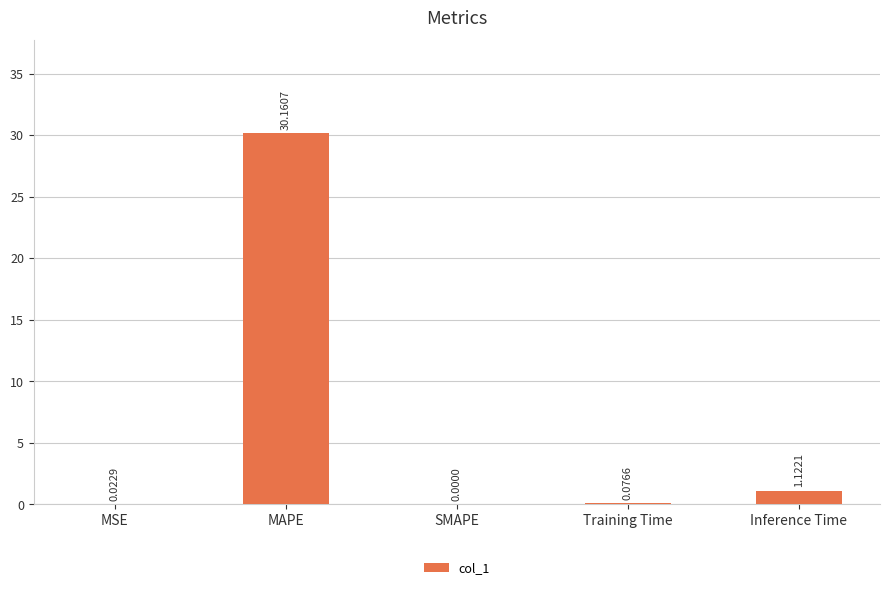

Are the bars horizontal?

No